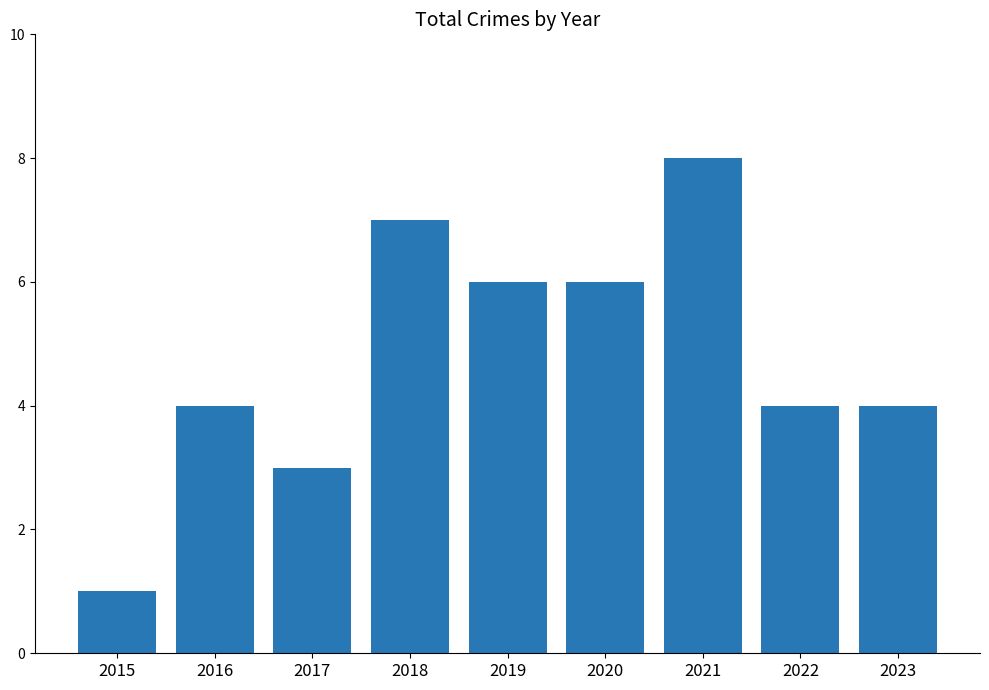

What is the maximum value shown in the chart?

8